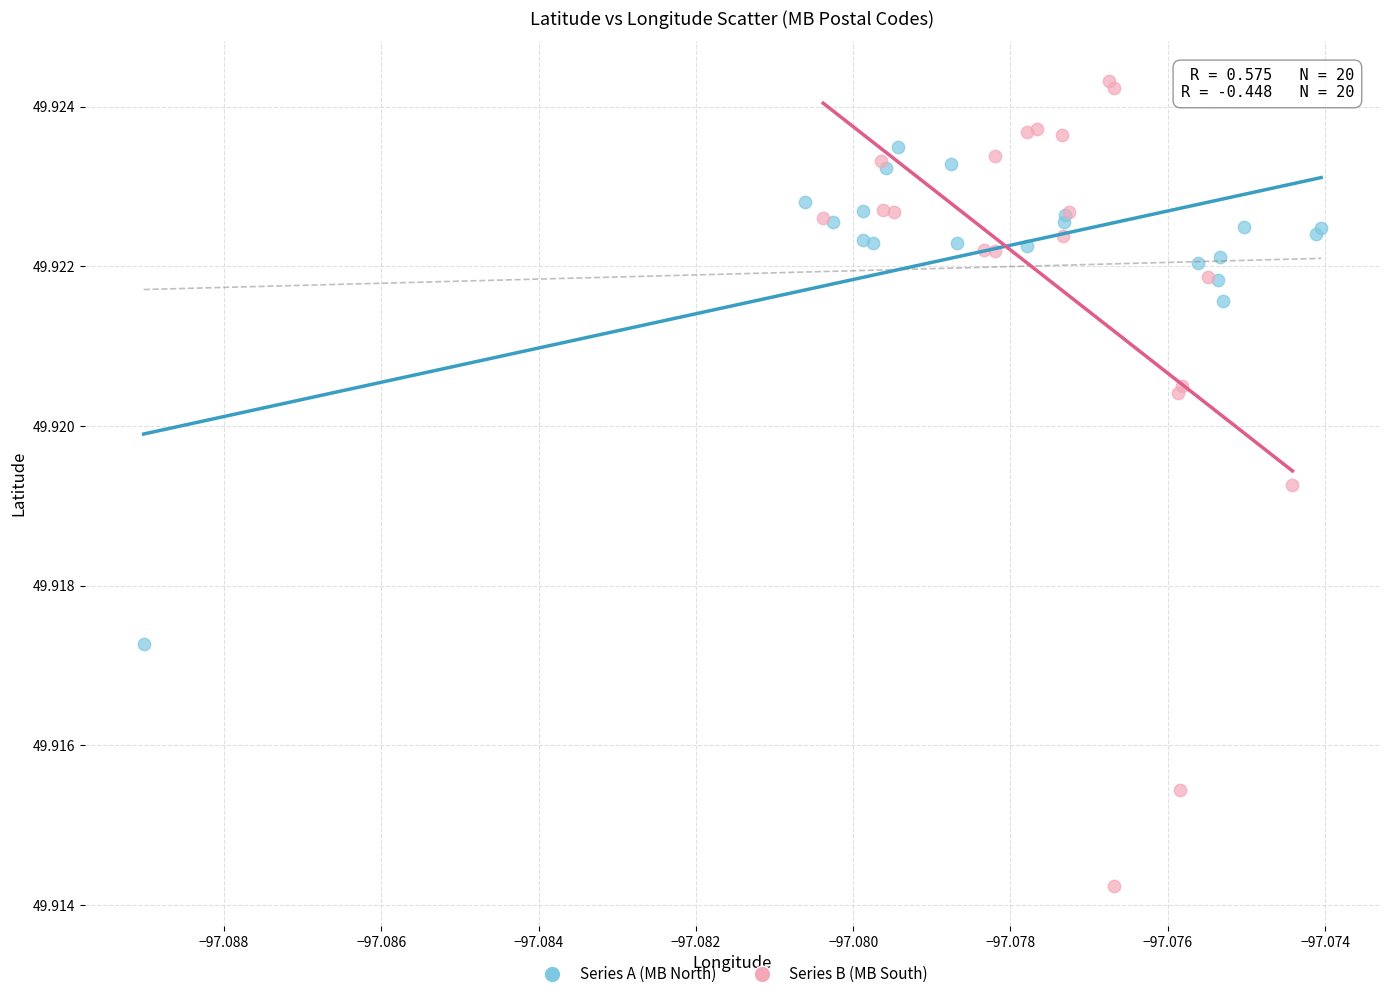

Which series contains the highest Y value?

Series B (MB South)